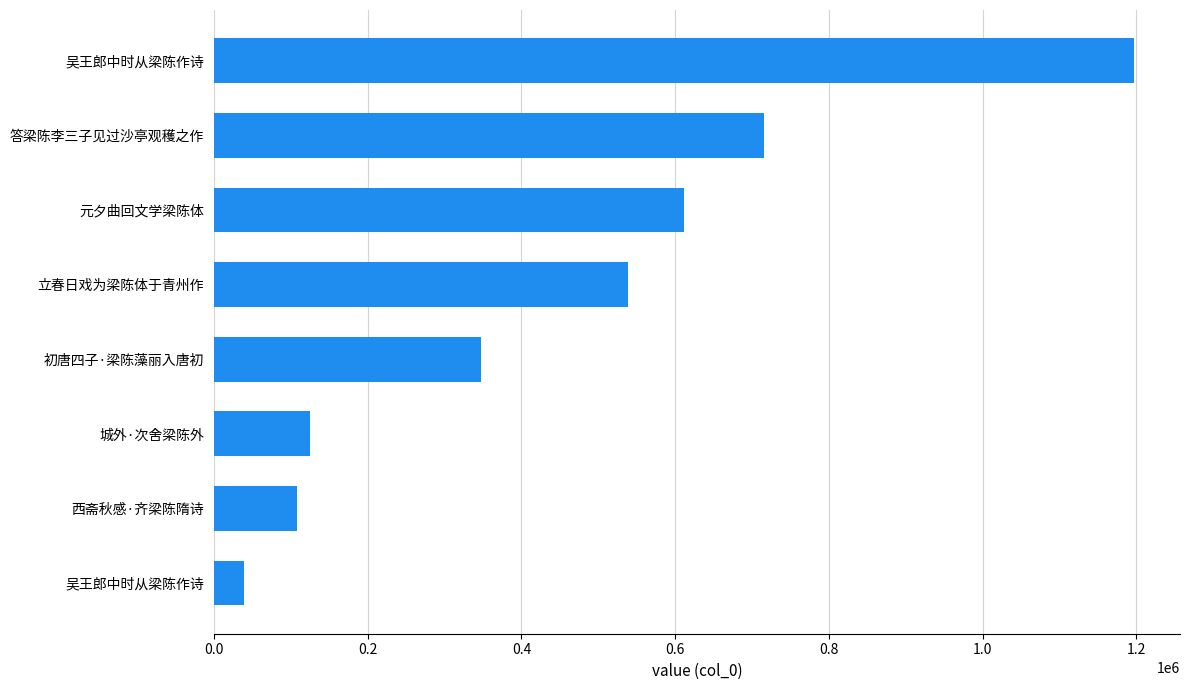

How many data points are less than 538170?

4